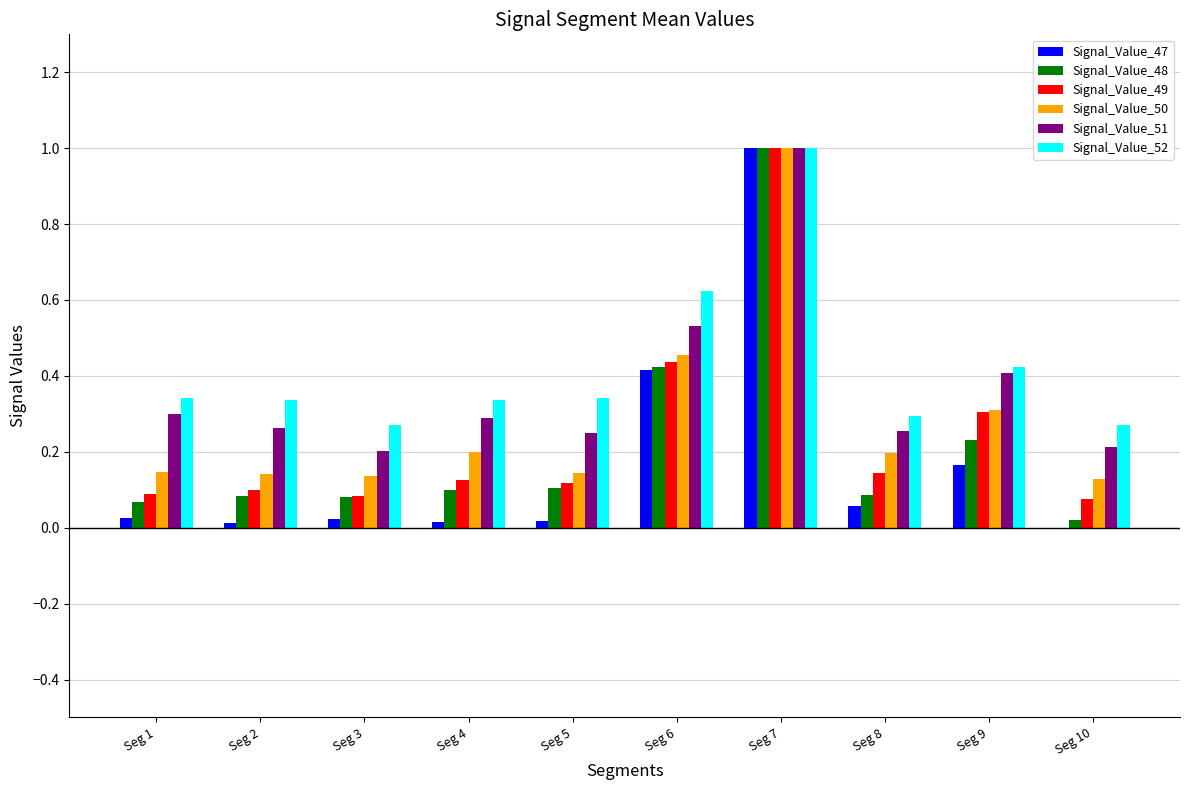

Which series has the widest spread of values?

Signal_Value_47